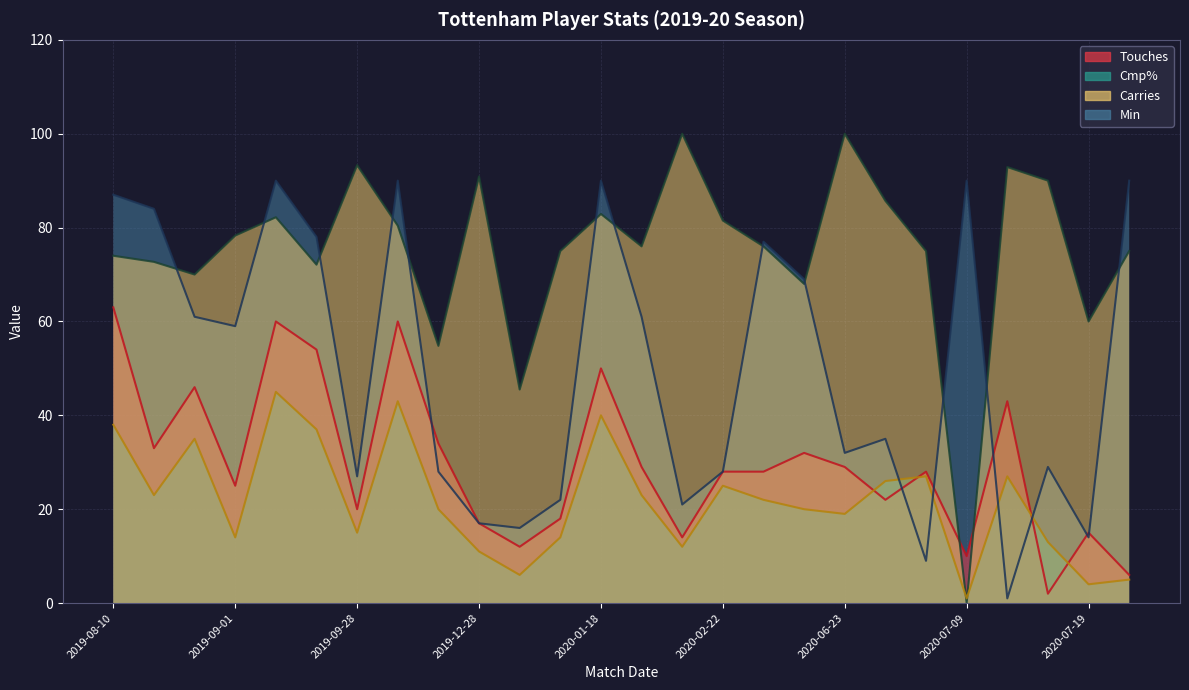

Count the number of categories in the chart.

26